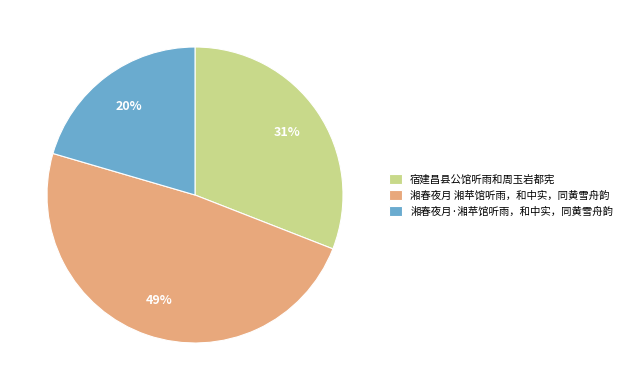

Is the sum of 湘春夜月 湘苹馆听雨，和中实，同黄雪舟韵 and 湘春夜月·湘苹馆听雨，和中实，同黄雪舟韵 greater than half?

Yes